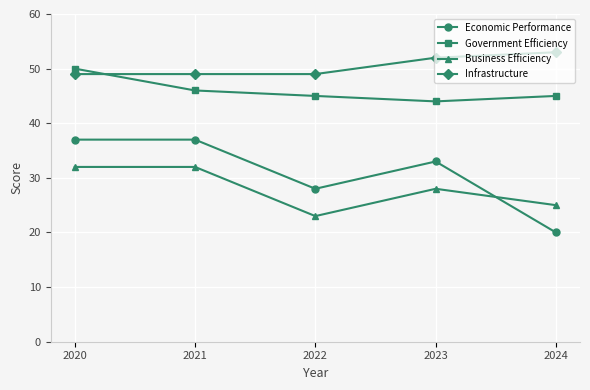

At how many categories does at least one series exceed 42?

5